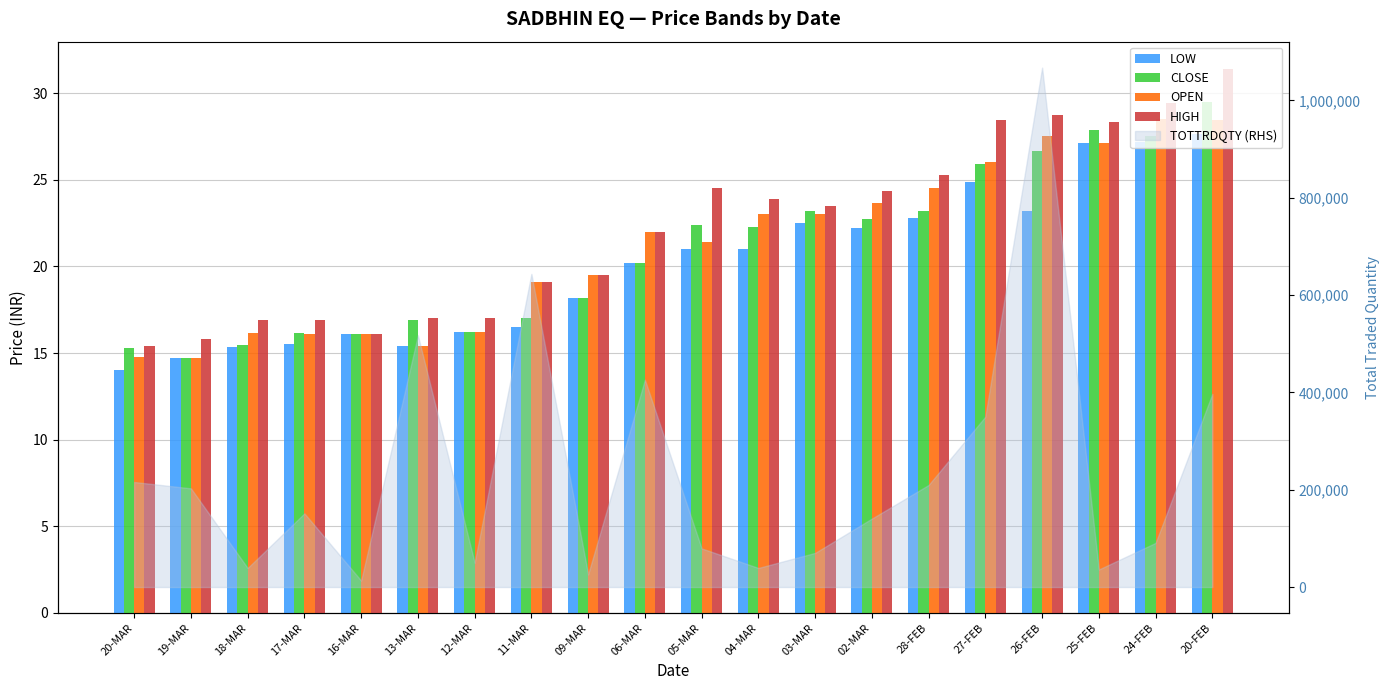

What is the maximum value for HIGH?

31.4